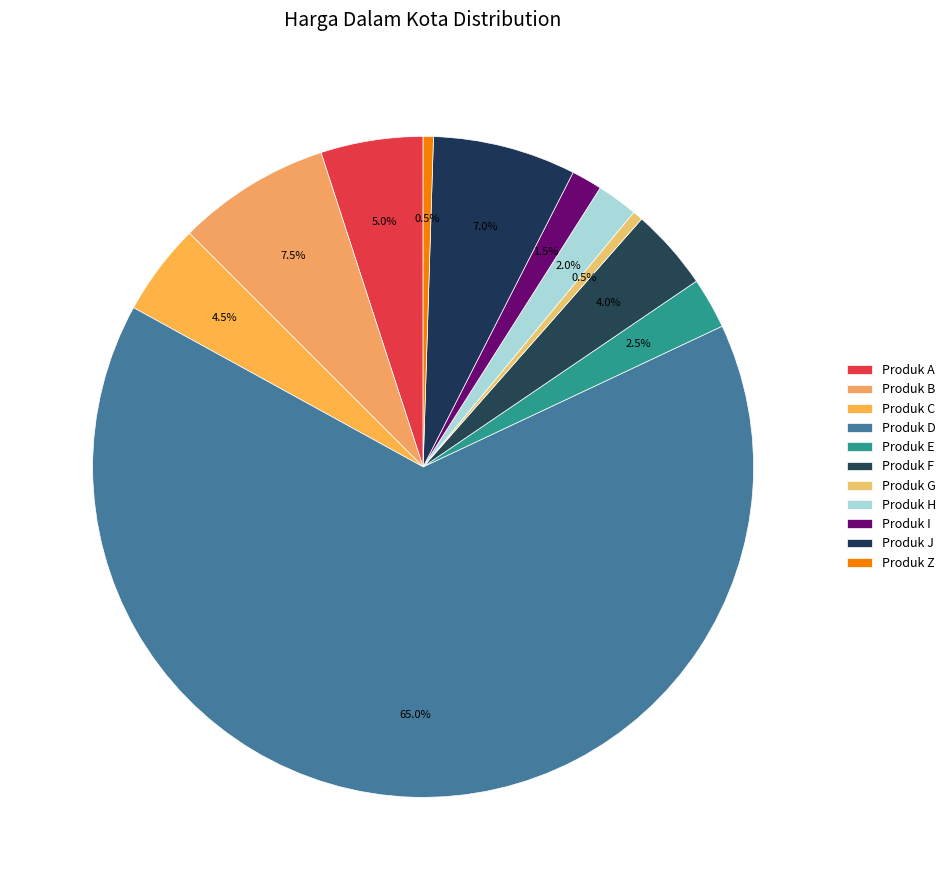

How many segments does this pie chart have?

11